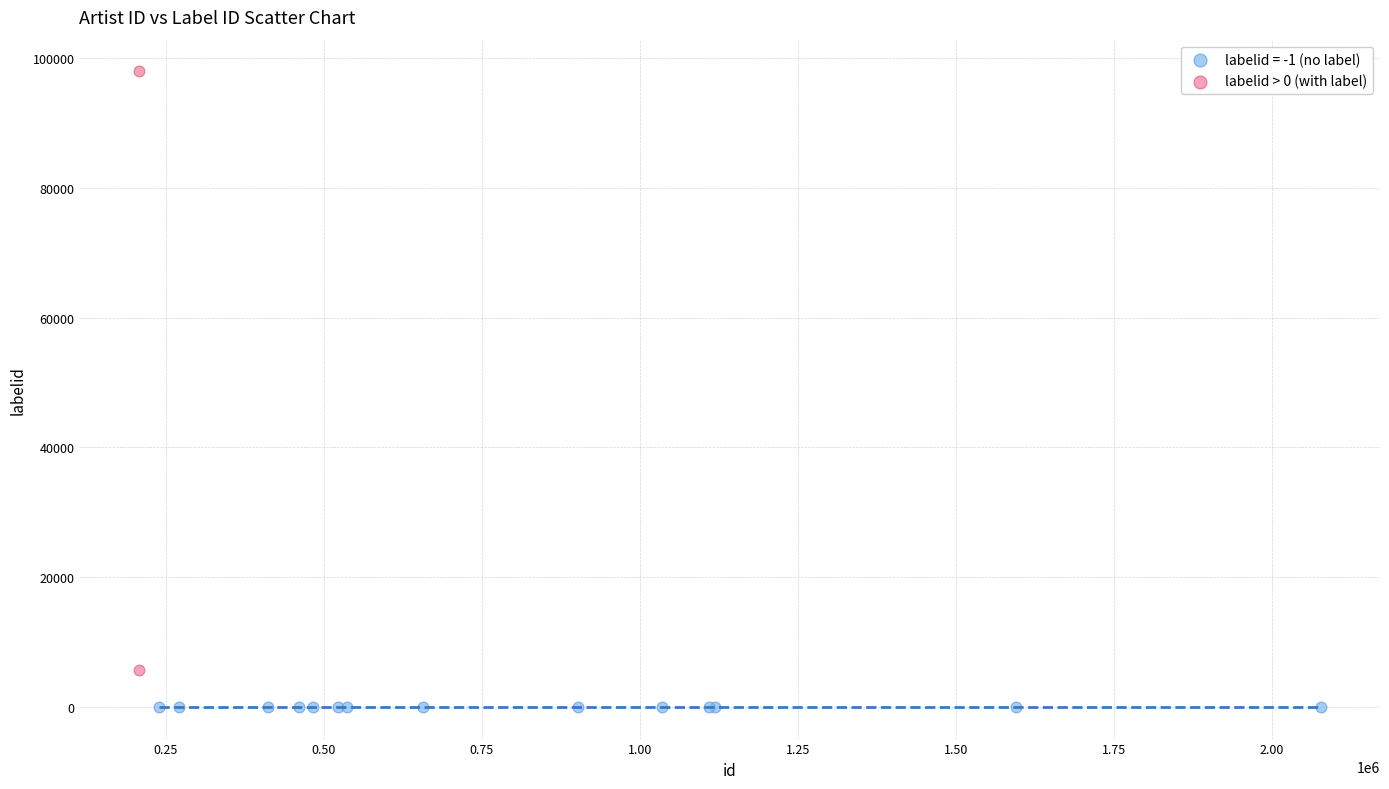

What are all the series names shown in the legend?

labelid = -1 (no label), labelid > 0 (with label)